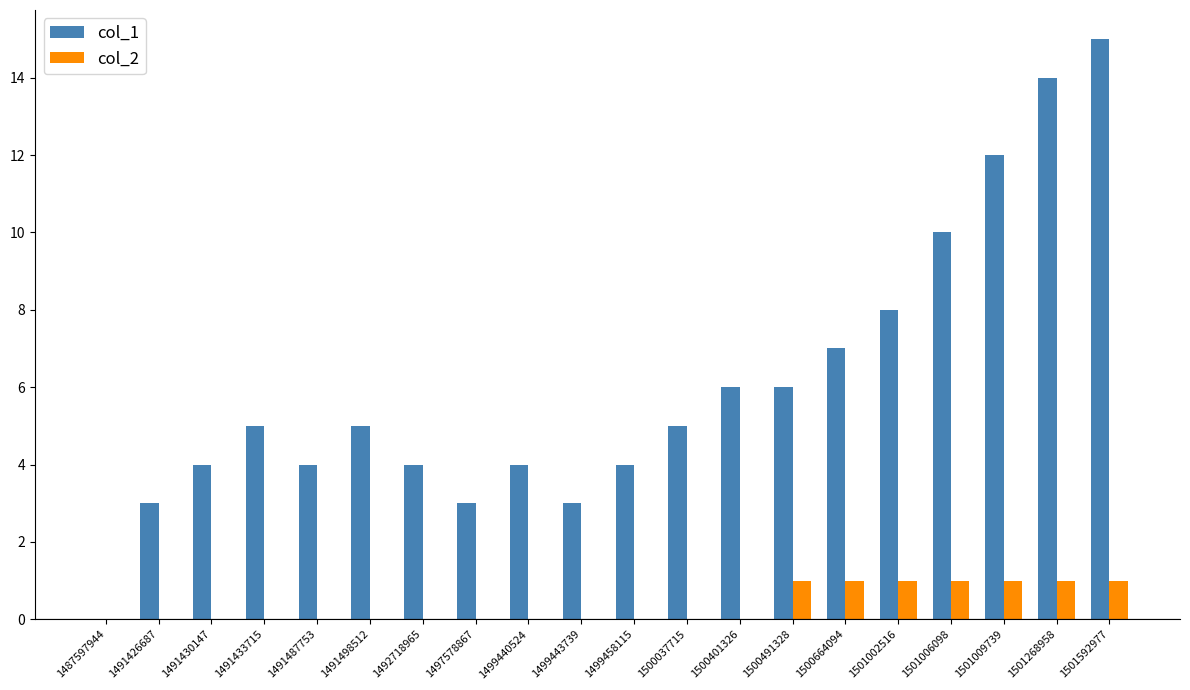

Which category has the highest value across all series?

1501592977